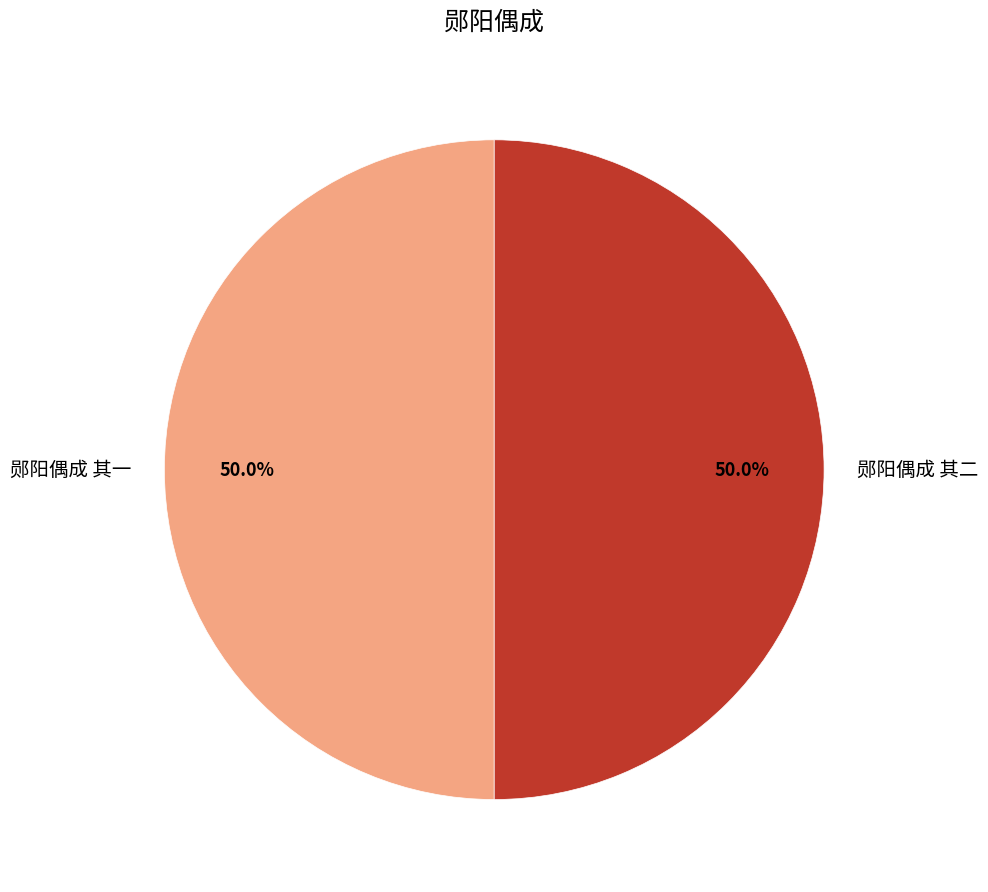

The 郧阳偶成 其一 slice represents 50% of the pie. True or false?

True